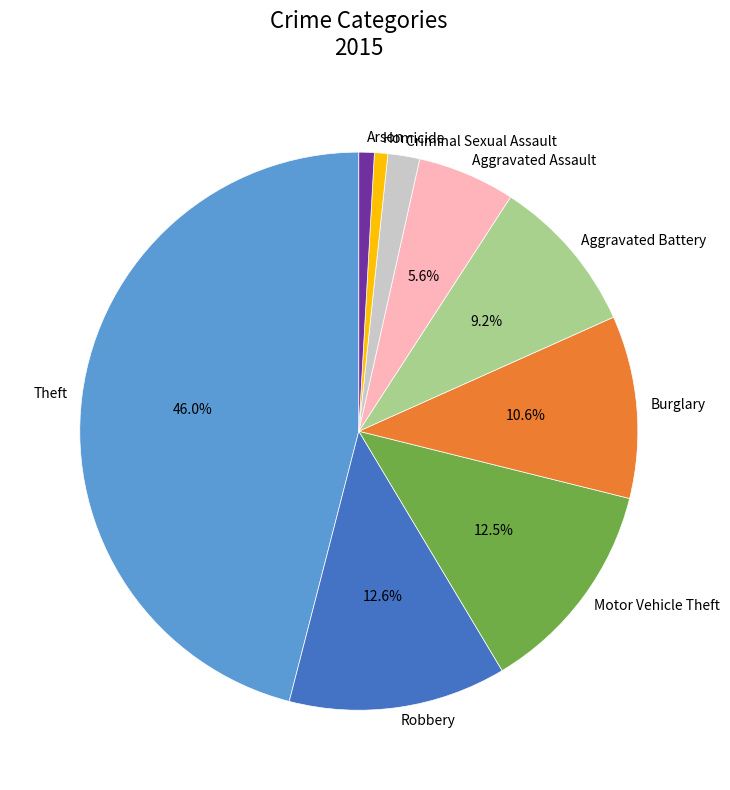

What is the largest slice in the pie chart?

Theft